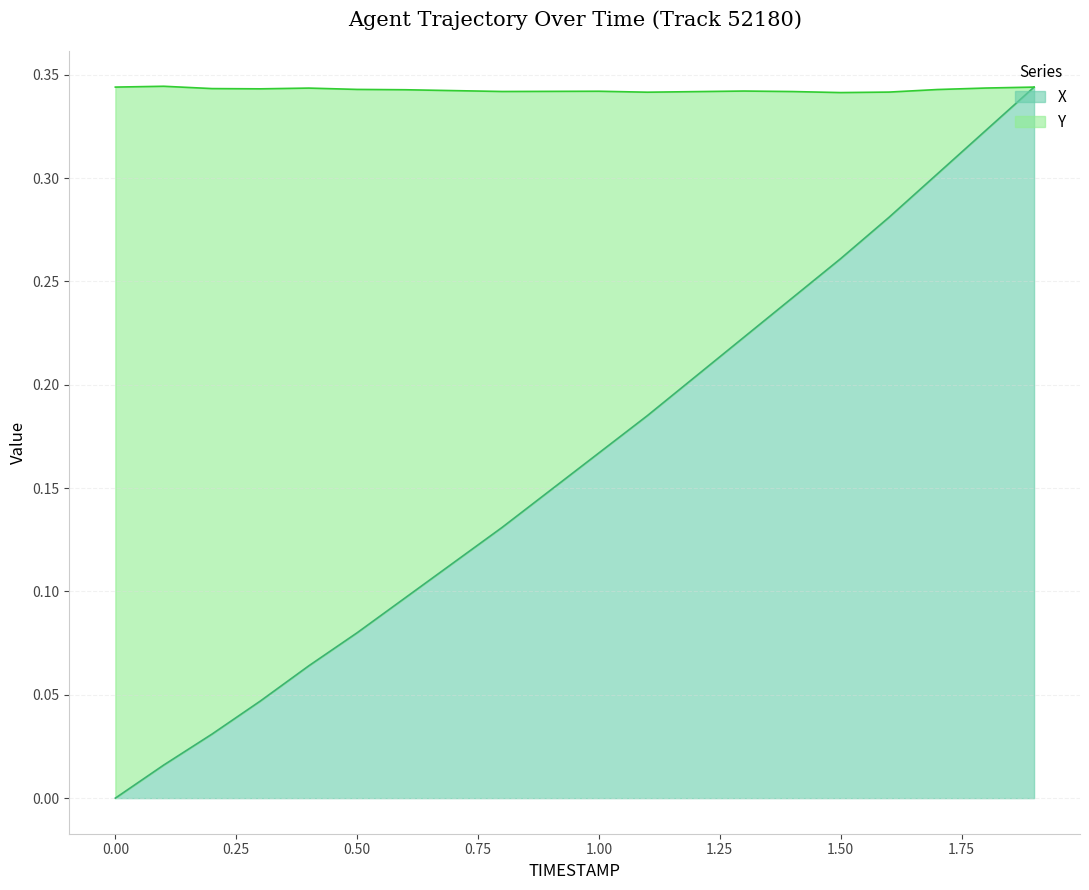

Rank the categories by value from highest to lowest.

1.9, 1.8, 1.7, 1.6, 1.5, 1.4, 1.3, 1.2, 1.1, 1.0, 0.9, 0.8, 0.7, 0.6, 0.5, 0.4, 0.3, 0.2, 0.1, 0.0